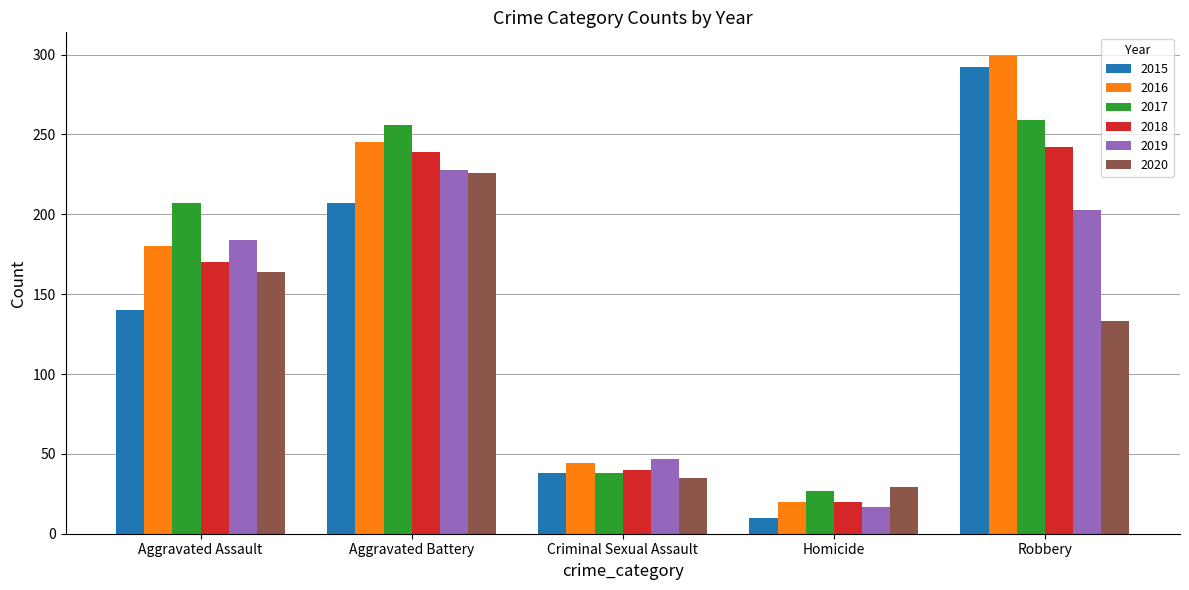

The value of 2018 at Criminal Sexual Assault is 54. True or false?

False